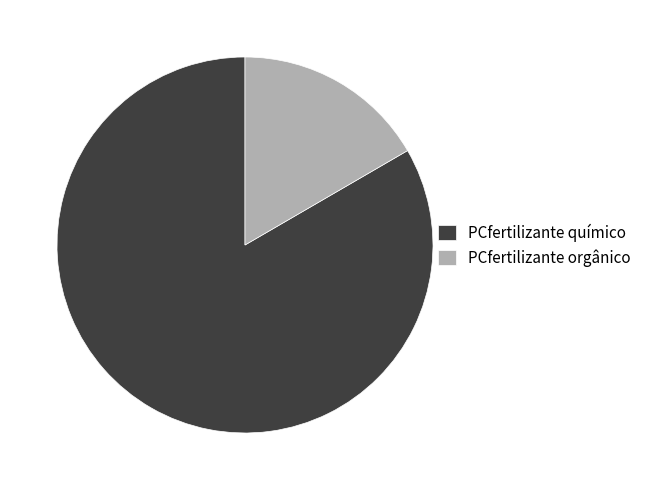

How many segments does this pie chart have?

2